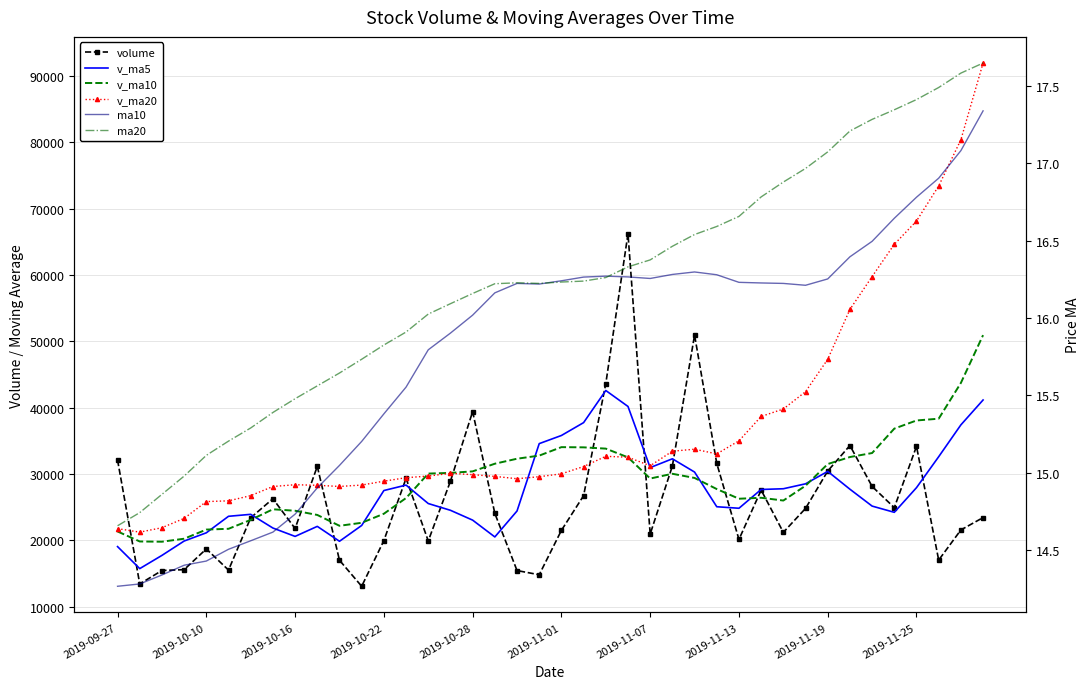

What are all the series names shown in the legend?

volume, v_ma5, v_ma10, v_ma20, ma10, ma20